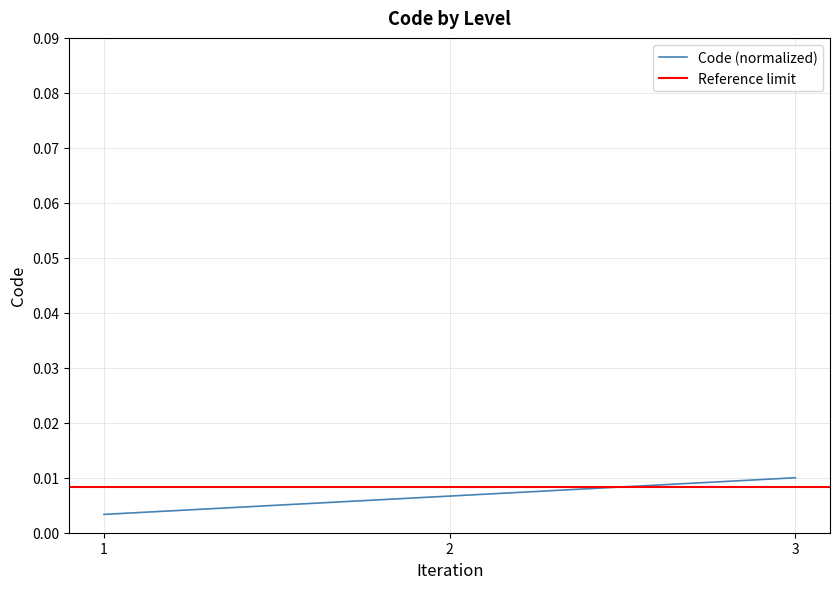

List the labels in order of Code (normalized) value, largest first.

3, 2, 1